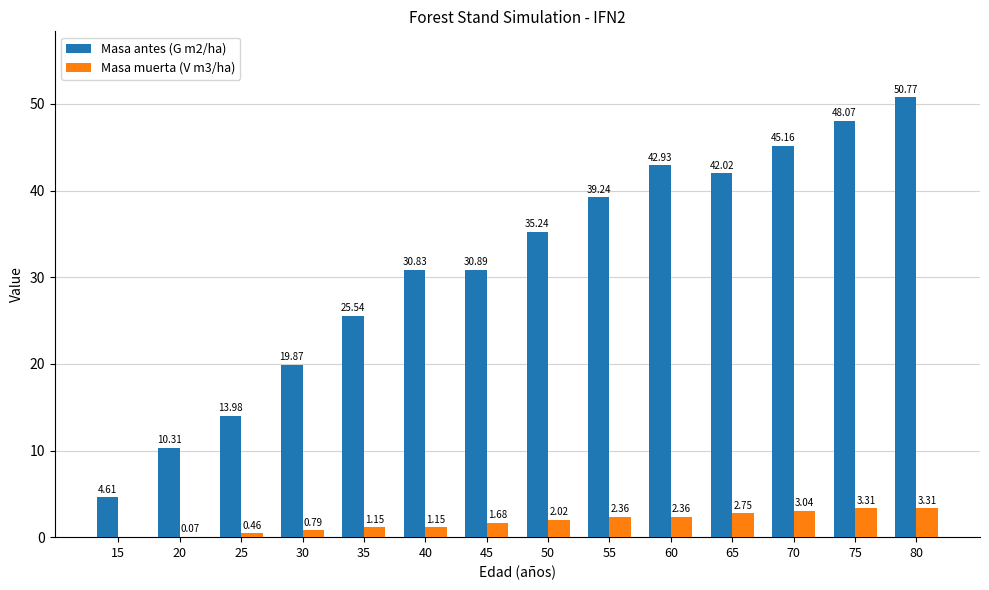

What is the sum of all Masa antes (G m2/ha) values?

439.5